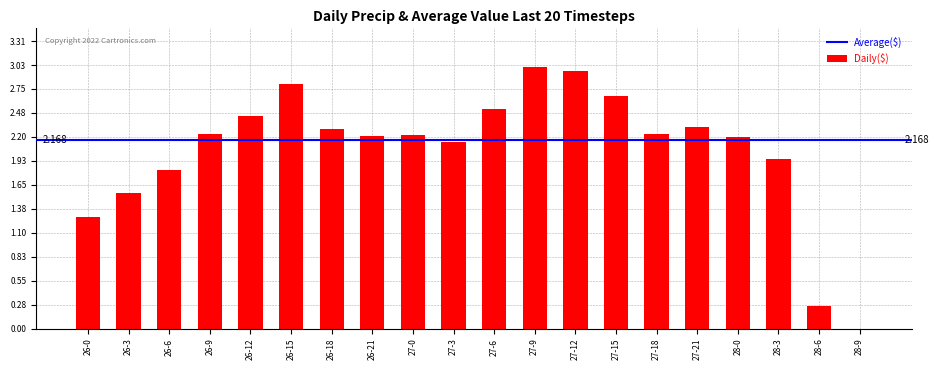

What is the greatest value displayed?

3.0